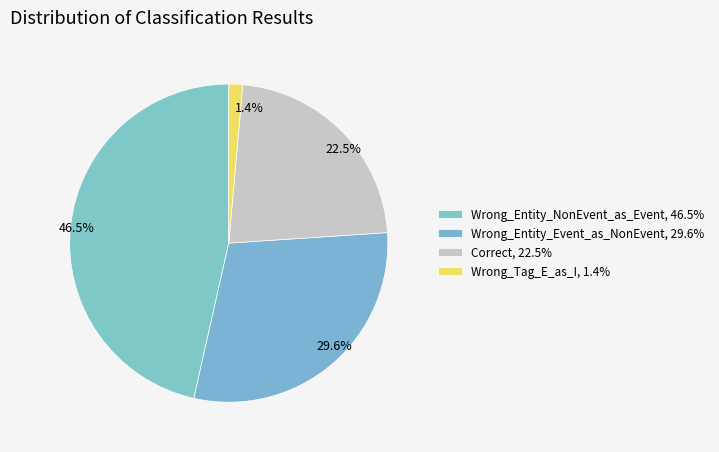

Is Correct the majority of the pie?

No